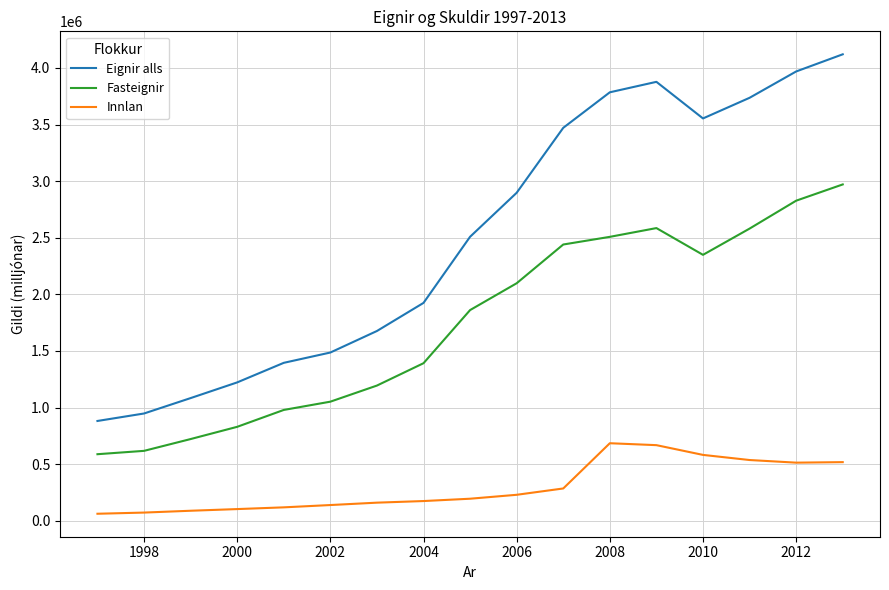

List the series in order of their peak value, highest first.

Eignir alls, Fasteignir, Innlan